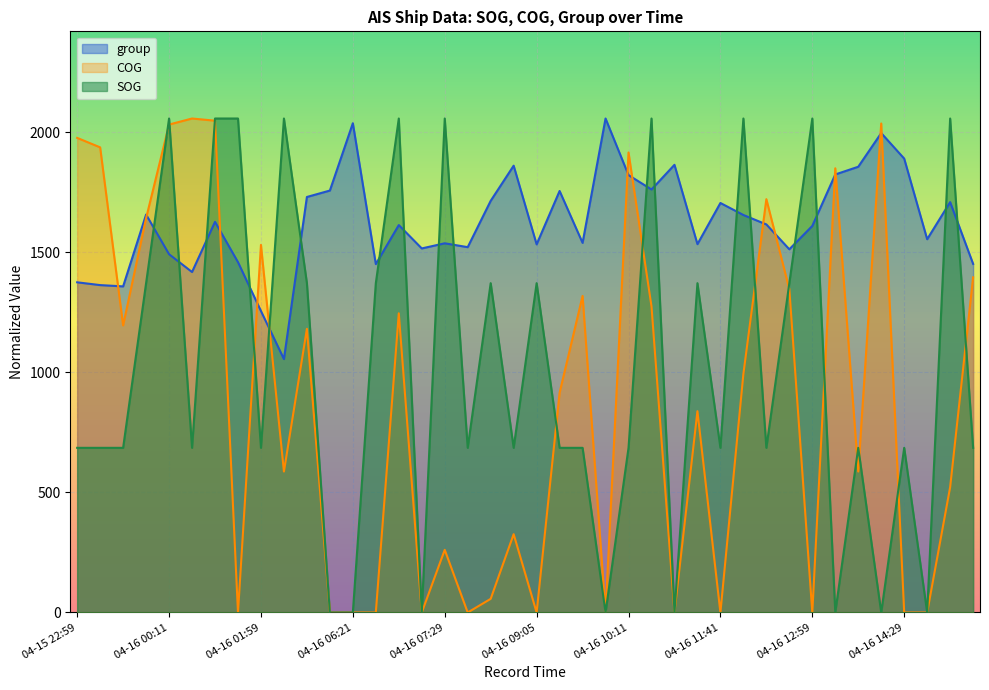

Is the value of SOG at 04-16 12:59 greater than the value of group at 04-16 11:11?

Yes